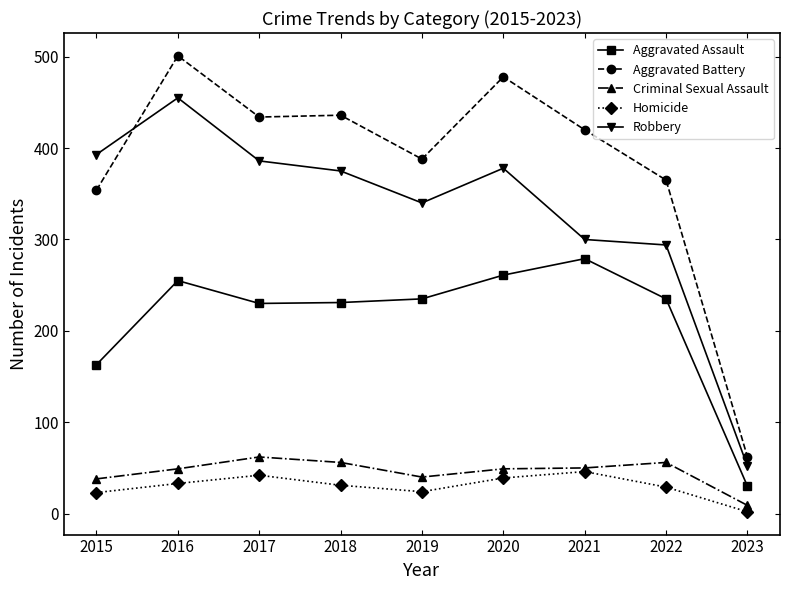

The value of Aggravated Battery at 2019 is 224. True or false?

False